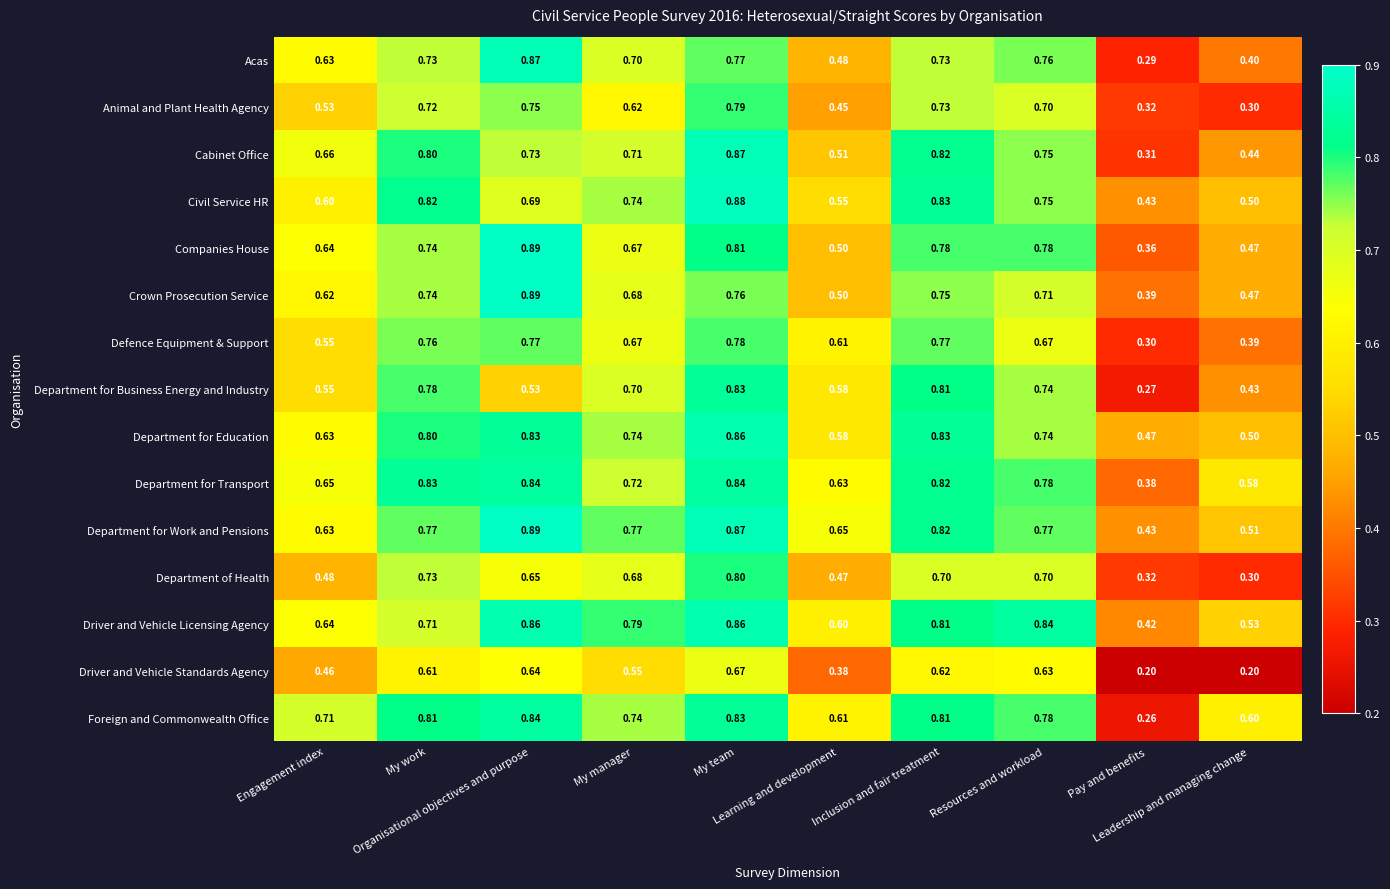

Which series has the largest total across all categories?

Department for Work and Pensions